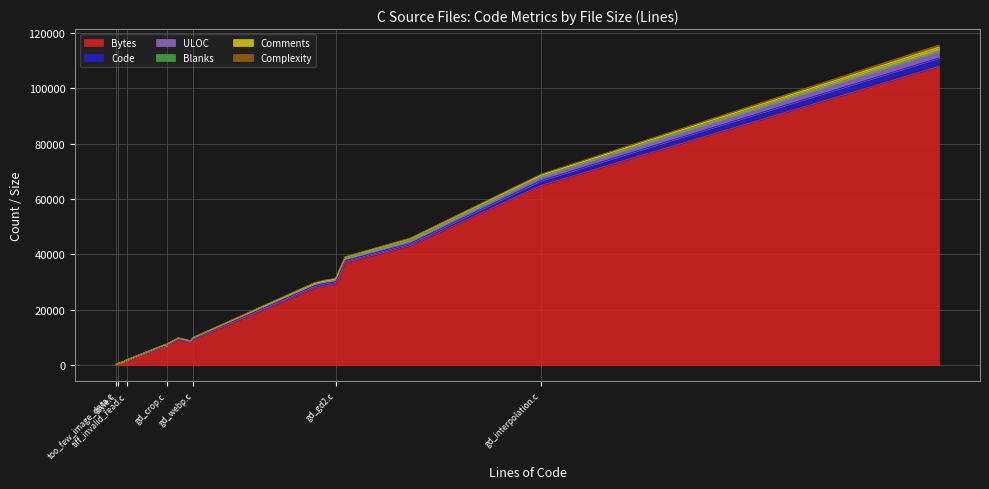

How many categories are shown in the chart?

20